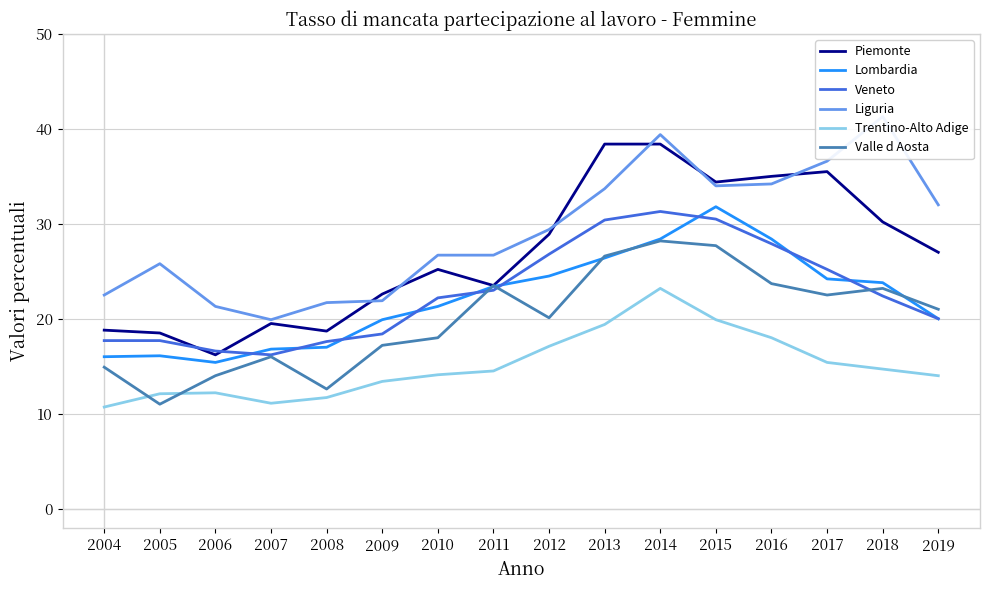

Which series has the widest spread of values?

Piemonte